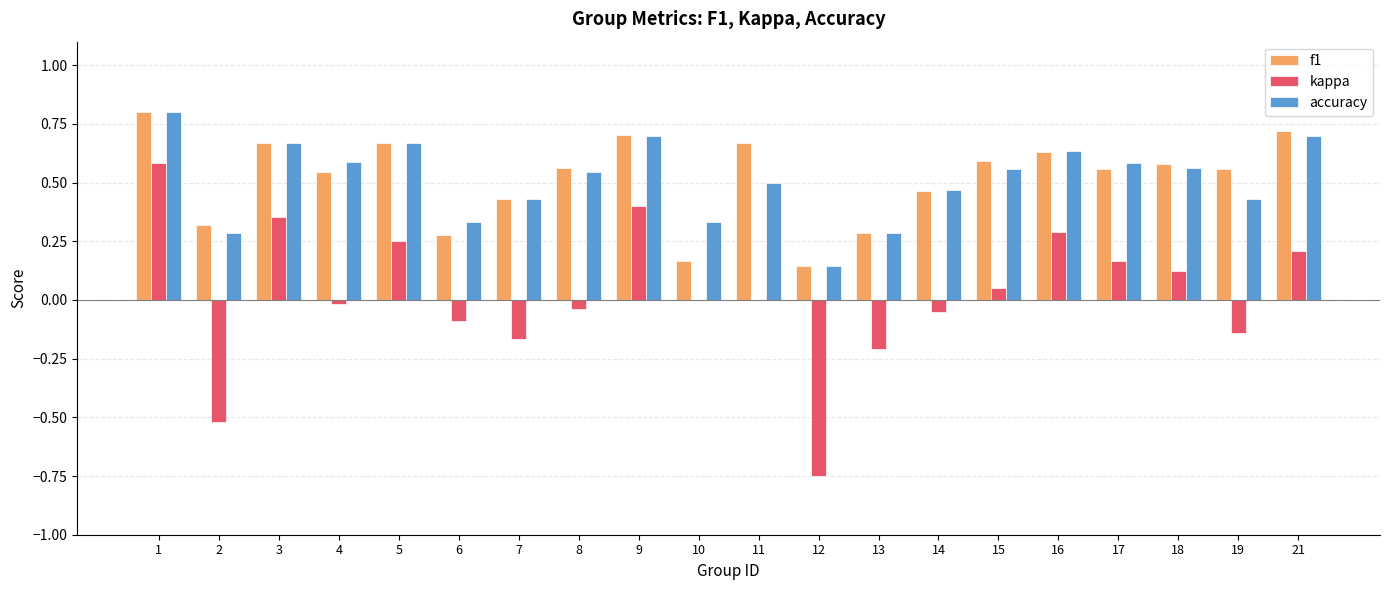

What is the greatest value displayed?

0.8